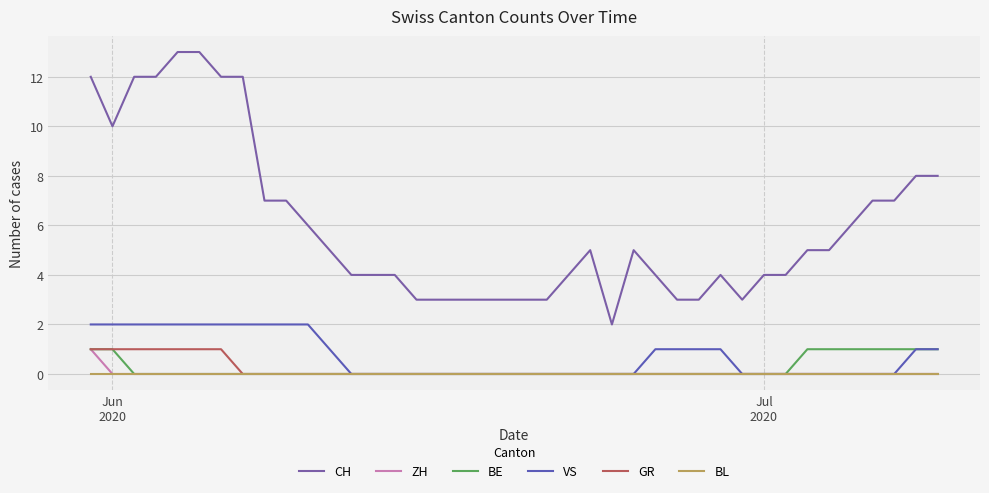

Which series has the largest total across all categories?

CH